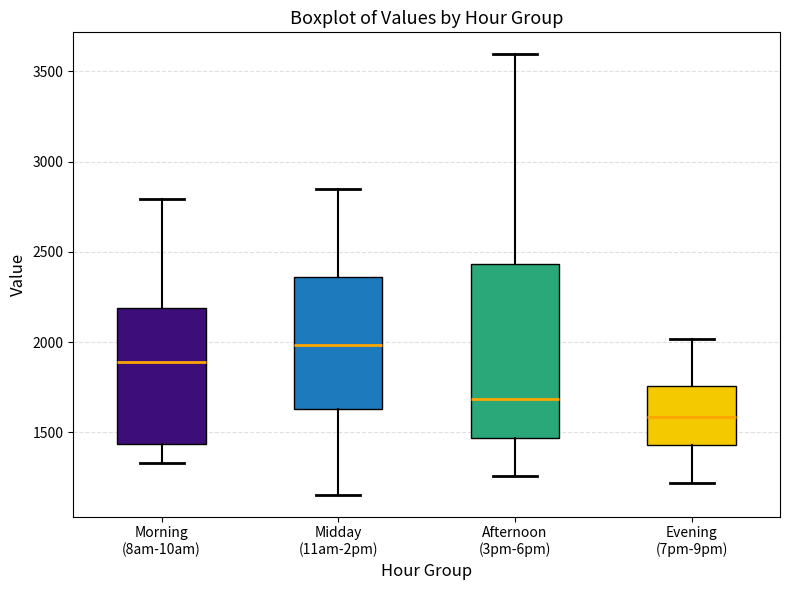

Reading left to right, transcribe this box plot: for each box, give where its median line is, the range the box spans, and where its two whiskers end, as read against the y-axis. The values are not printed on the chart, so give them approximately, as read against the axis.

Morning (8am-10am): median 1900, box 1450 to 2200, whiskers 1350 to 2800
Midday (11am-2pm): median 2000, box 1650 to 2350, whiskers 1150 to 2850
Afternoon (3pm-6pm): median 1700, box 1450 to 2450, whiskers 1250 to 3600
Evening (7pm-9pm): median 1600, box 1450 to 1750, whiskers 1200 to 2000